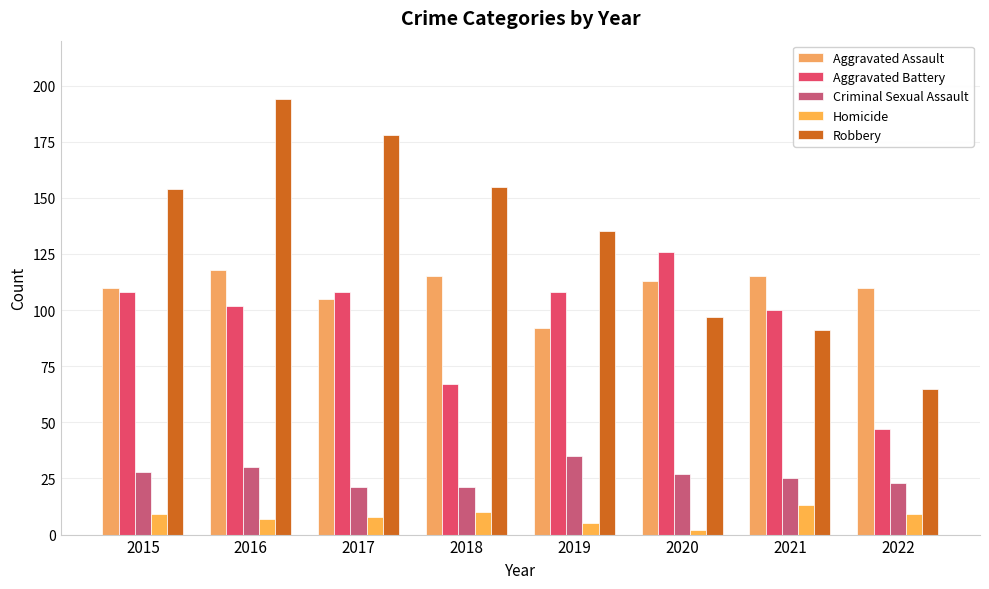

The value of Aggravated Battery at 2017 is 181. True or false?

False